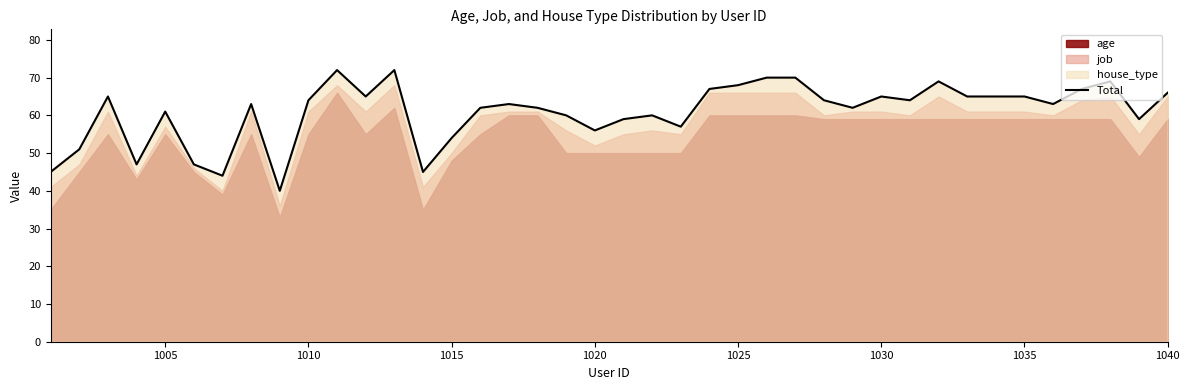

What is the lowest value of the Total series?

40